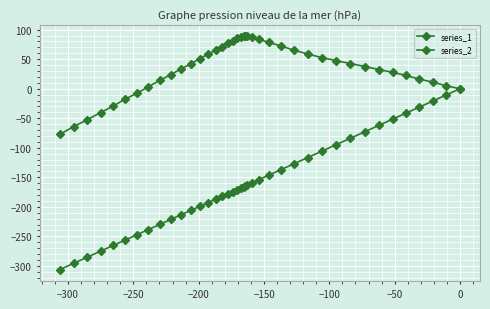

True or false: series_1 and series_2 cross at least once.

False